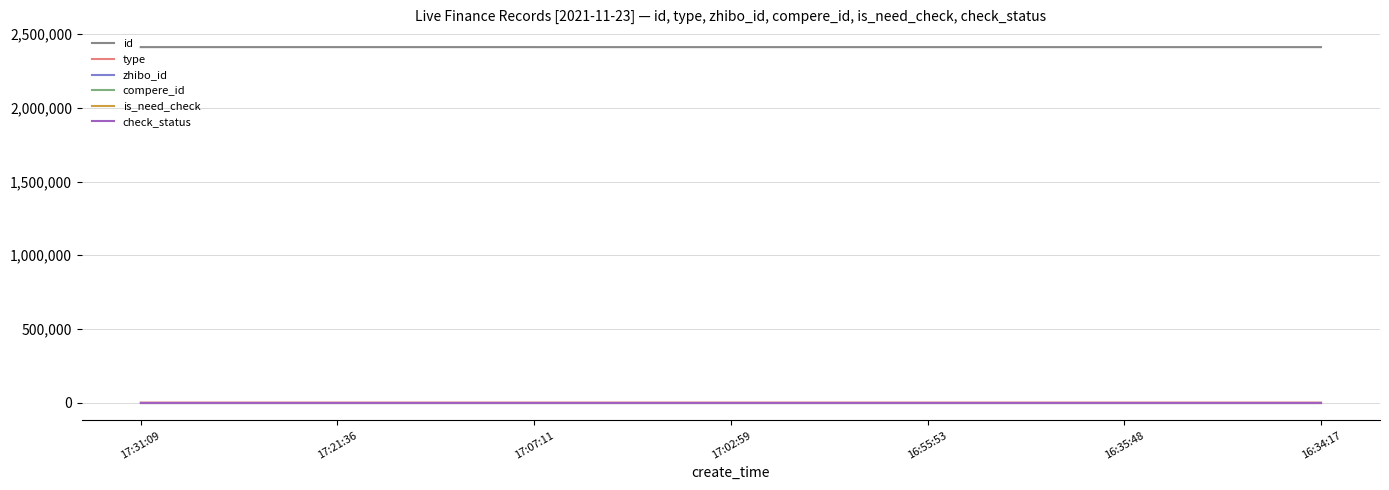

At how many categories does at least one series exceed 385712?

7